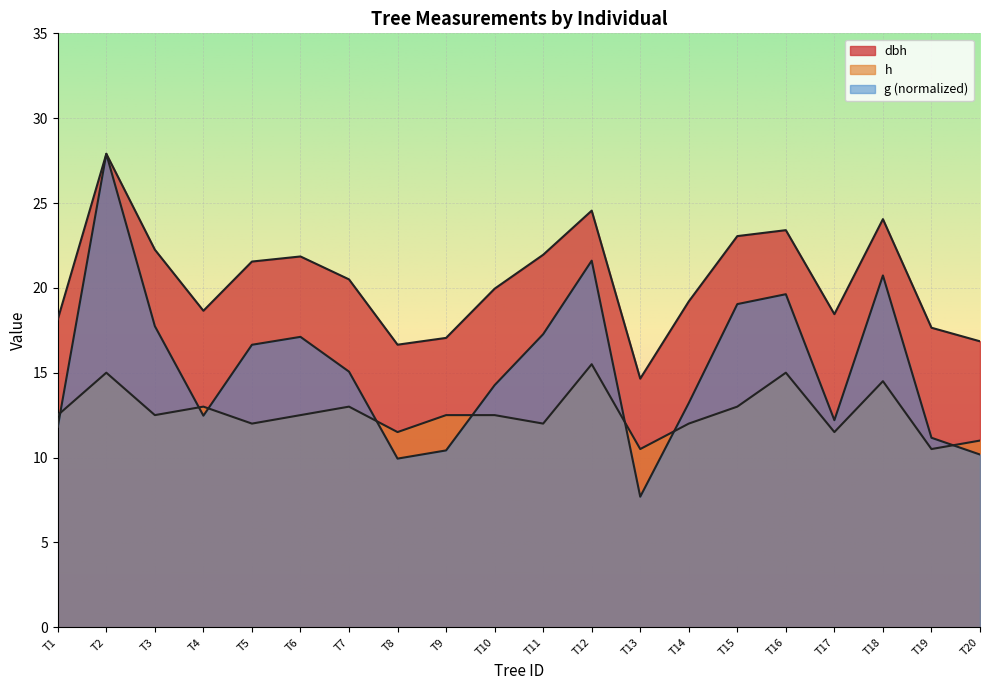

What is the maximum value shown in the chart?

27.9